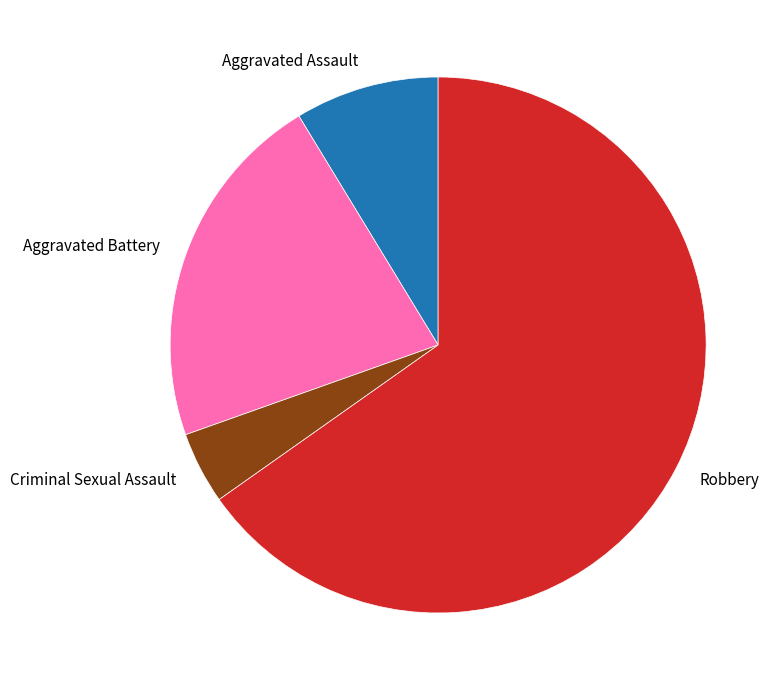

Is it true that Aggravated Assault is 15% of the pie?

False